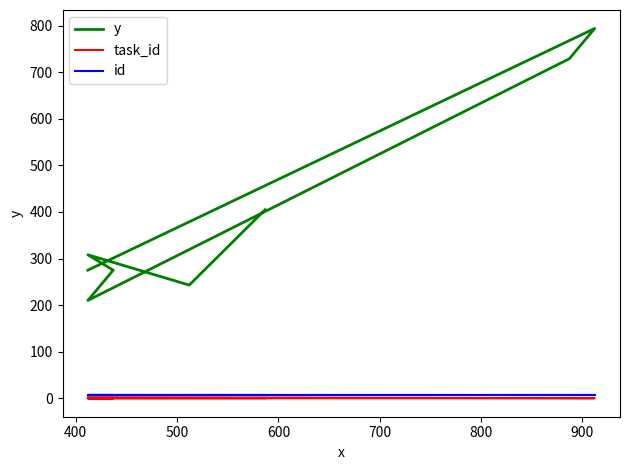

Between 600 and 900, which series saw the biggest shift?

y